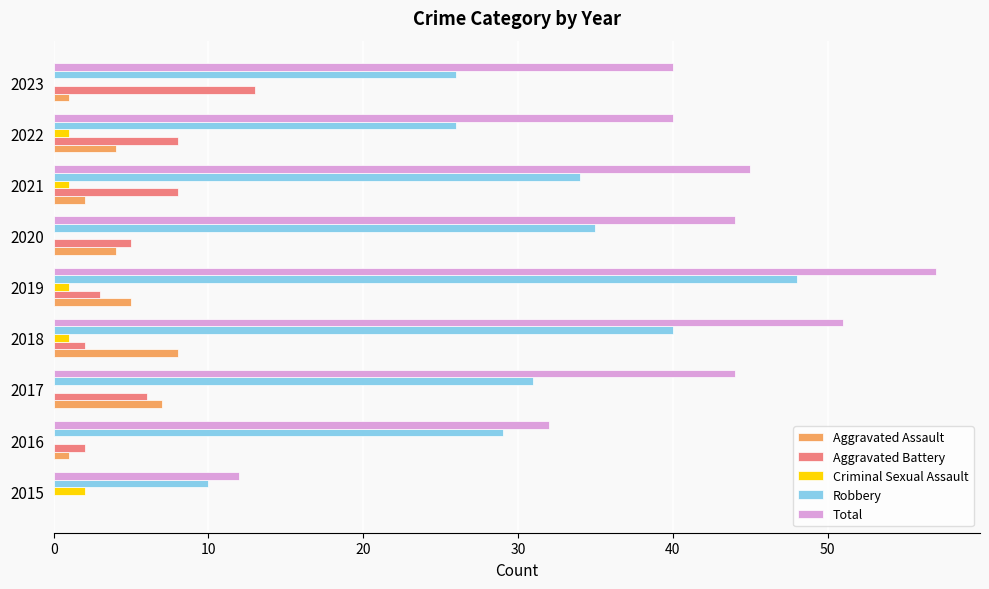

Which series has the widest spread of values?

Total